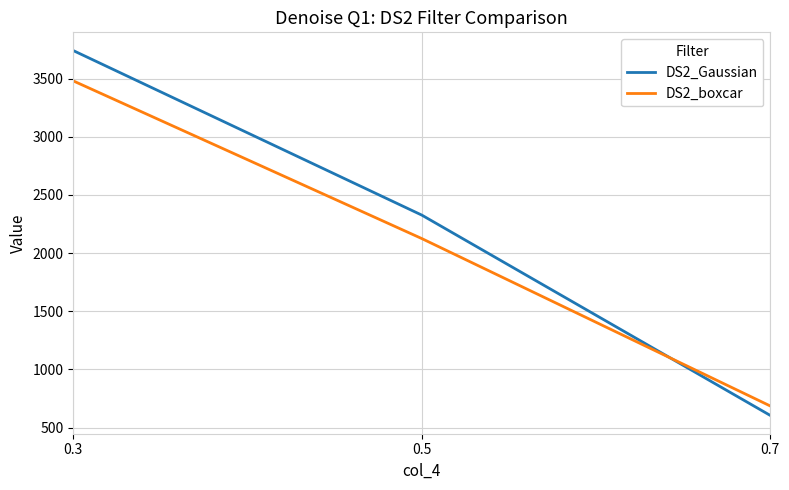

Which label corresponds to the smallest value in the chart?

0.7